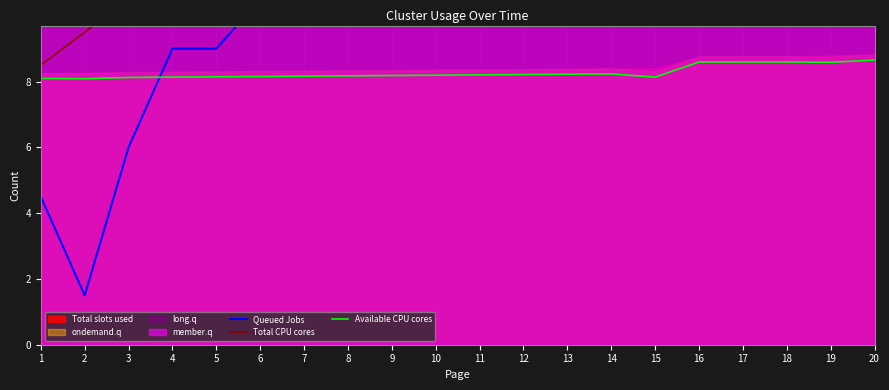

True or false: Total CPU cores has more than 2 points higher than both neighbors.

False